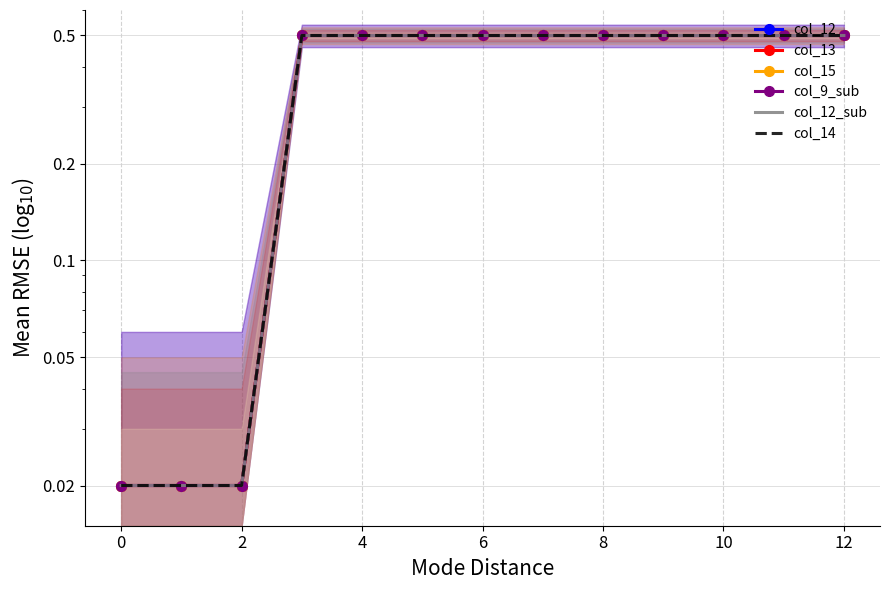

True or false: col_15 has a value of 0.0 at 0.

True